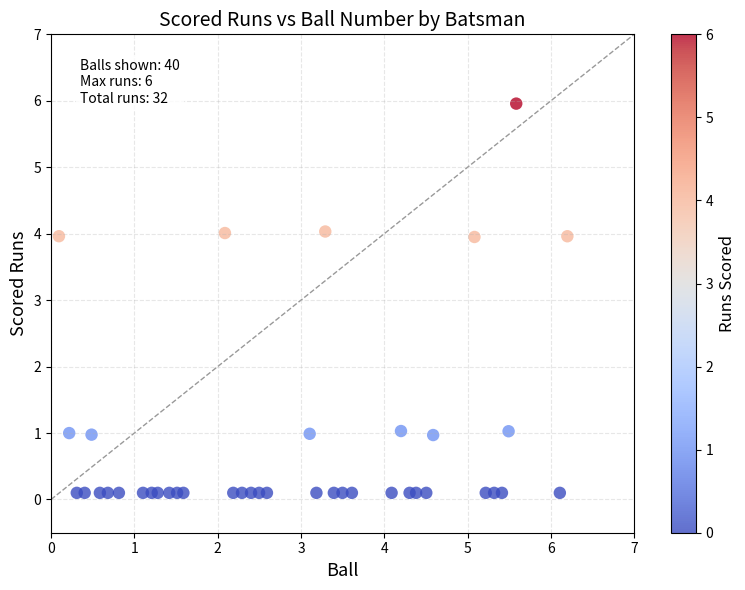

What is the range of X values (max minus min)?

6.1